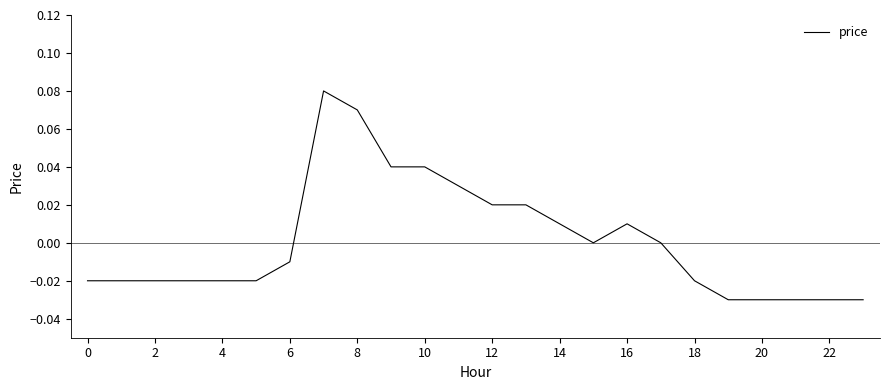

True or false: the data shows -0.1 at 20.

False